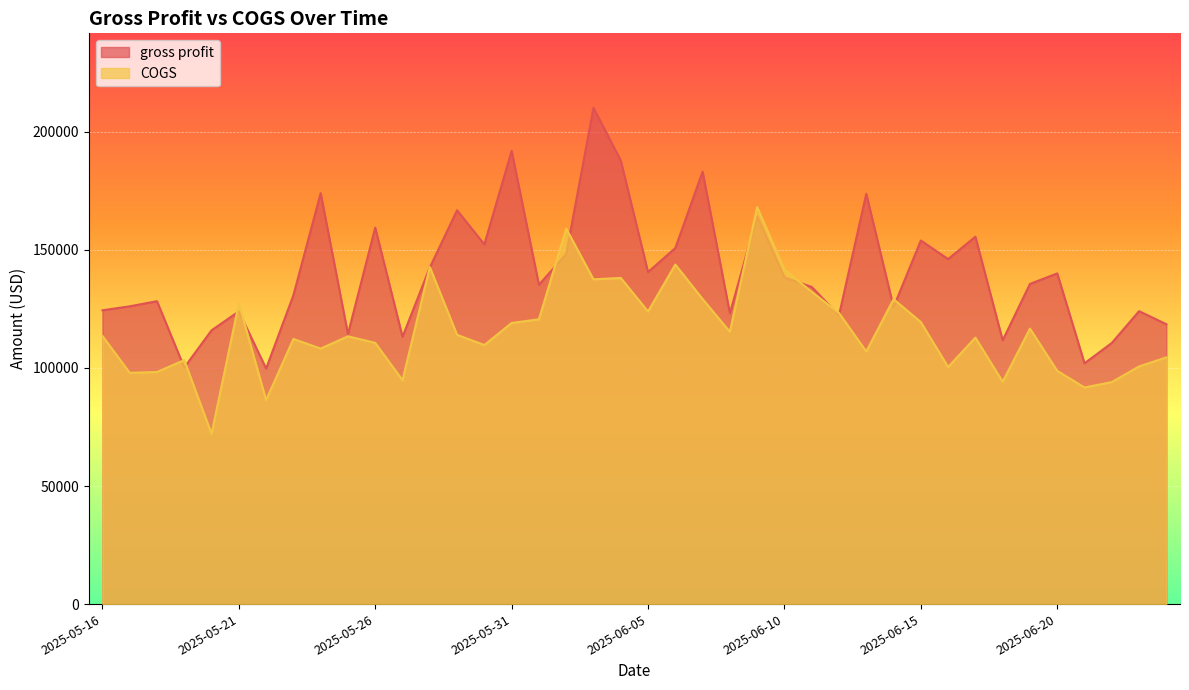

What is the difference between the COGS values at 2025-05-25 and 2025-05-31?

5661.9